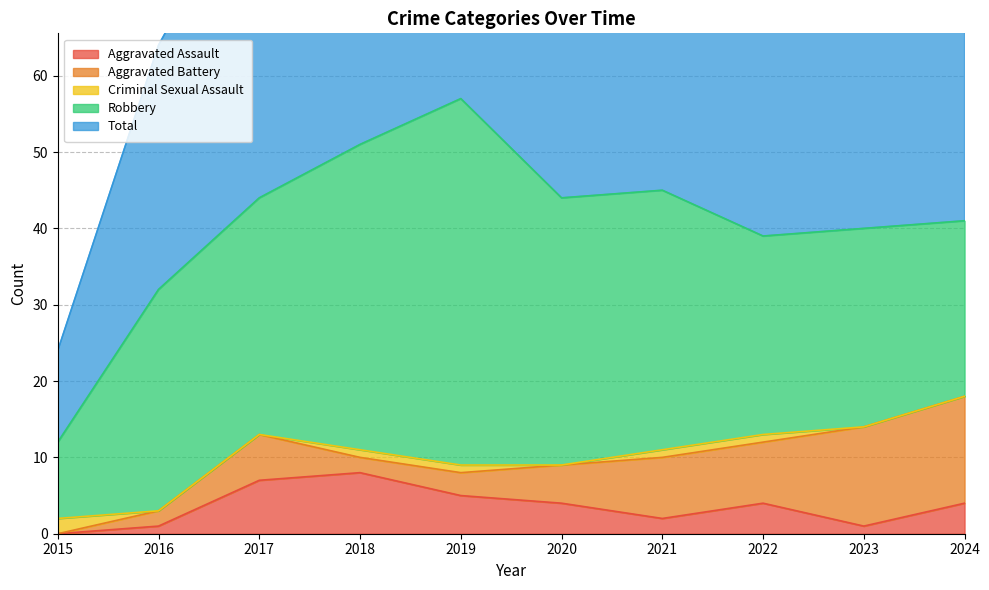

Read the Criminal Sexual Assault value at 2015.

2